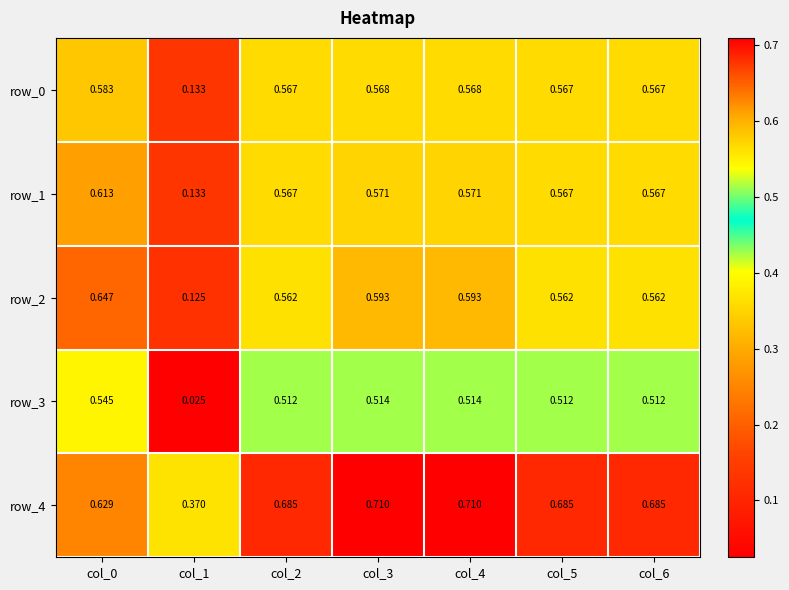

Is the value of row_2 at col_0 greater than the value of row_1 at col_5?

Yes